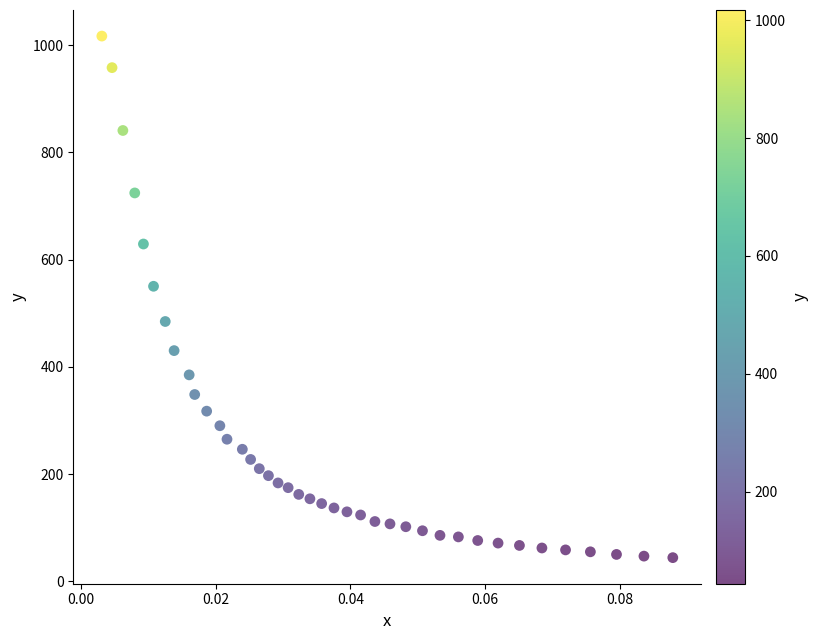

What Y value in the scatter plot is closest to 530?

550.4